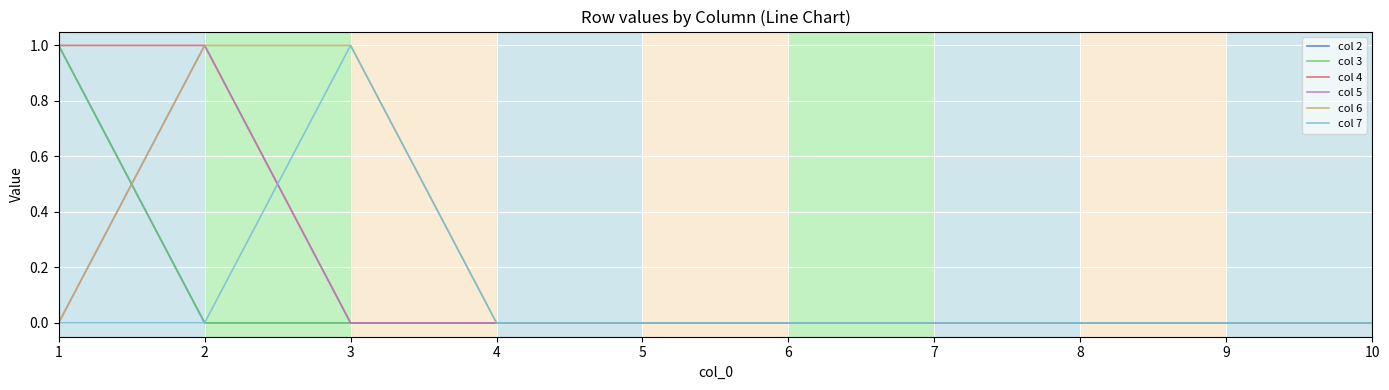

Does the chart display data point markers on the line(s)?

No